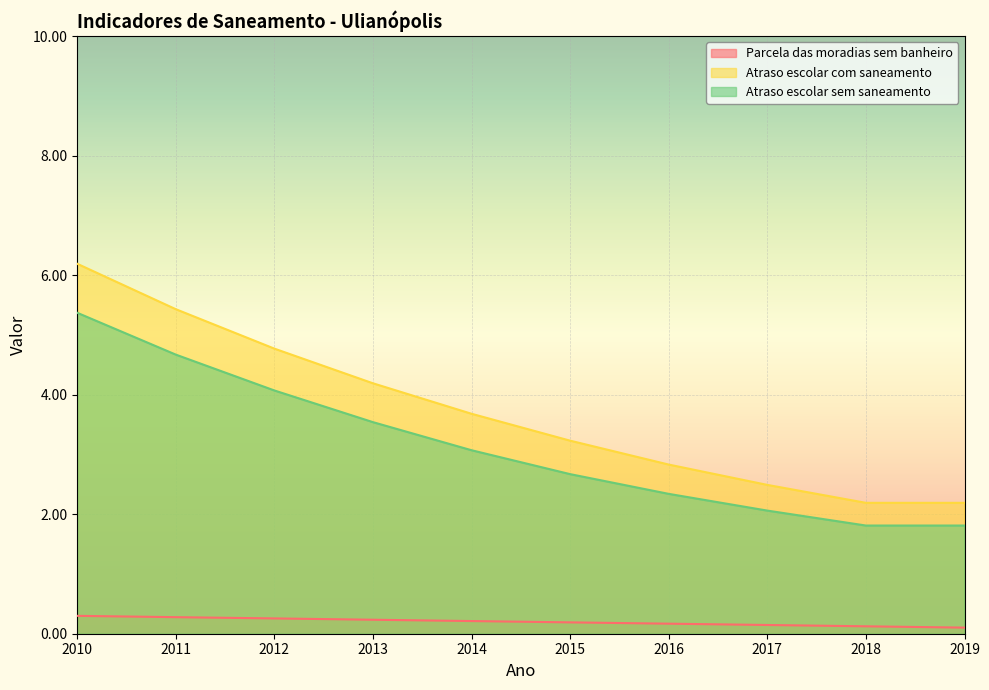

True or false: Atraso_escolar_com_saneamento has a value of 2.5 at 2017.

True